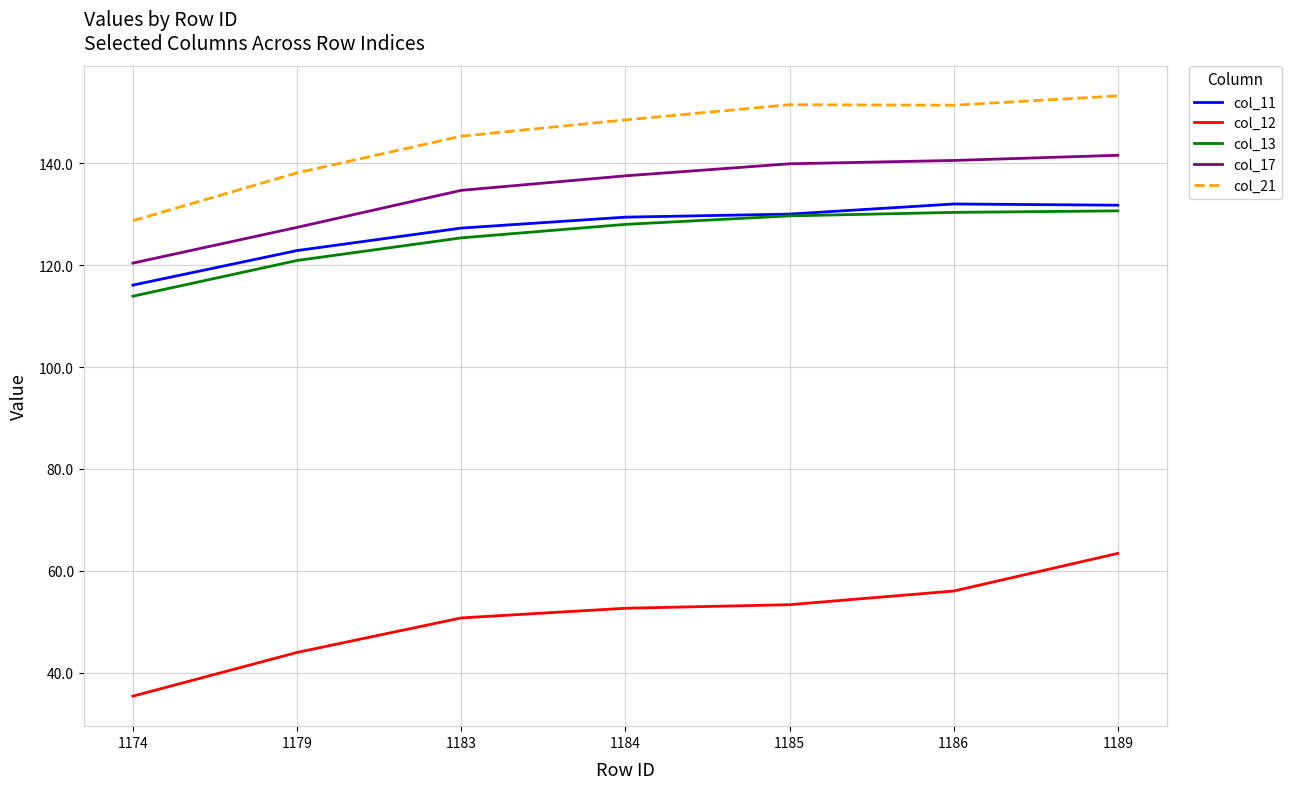

List the series in order of their peak value, lowest first.

col_12, col_13, col_11, col_17, col_21